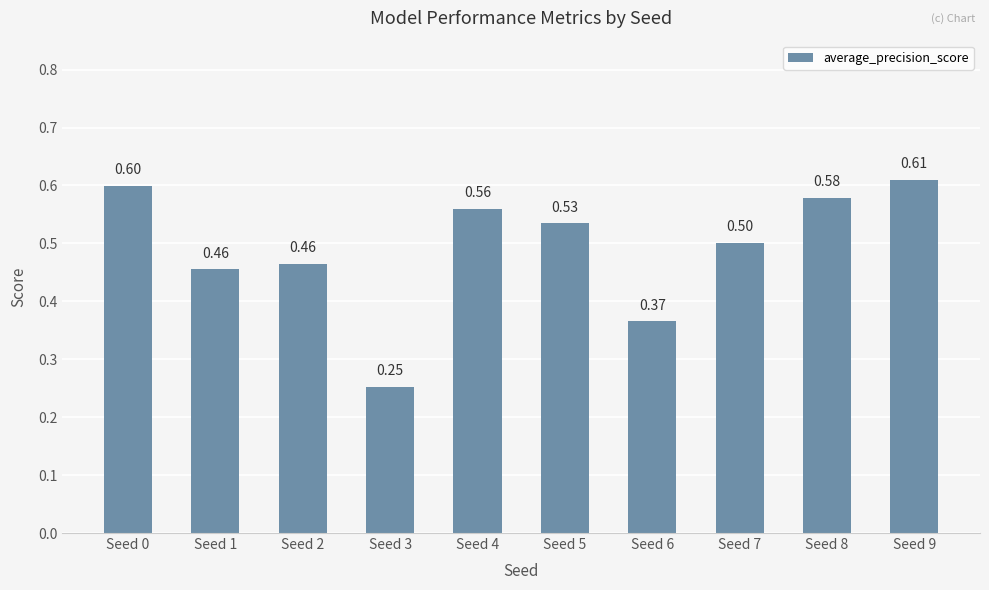

The chart shows a value of 0.1 at Seed 3. True or false?

False